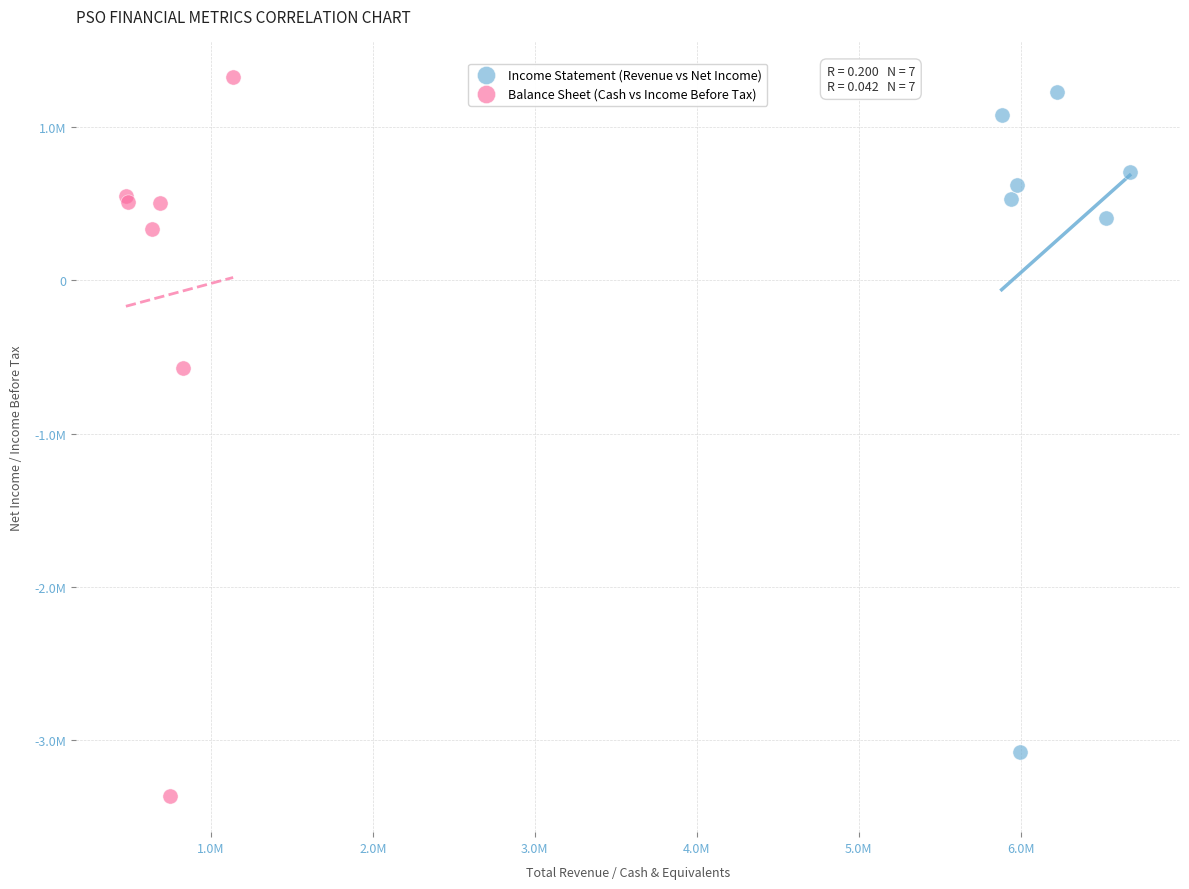

Which series reaches the maximum Y coordinate?

Balance Sheet (Cash vs Income Before Tax)